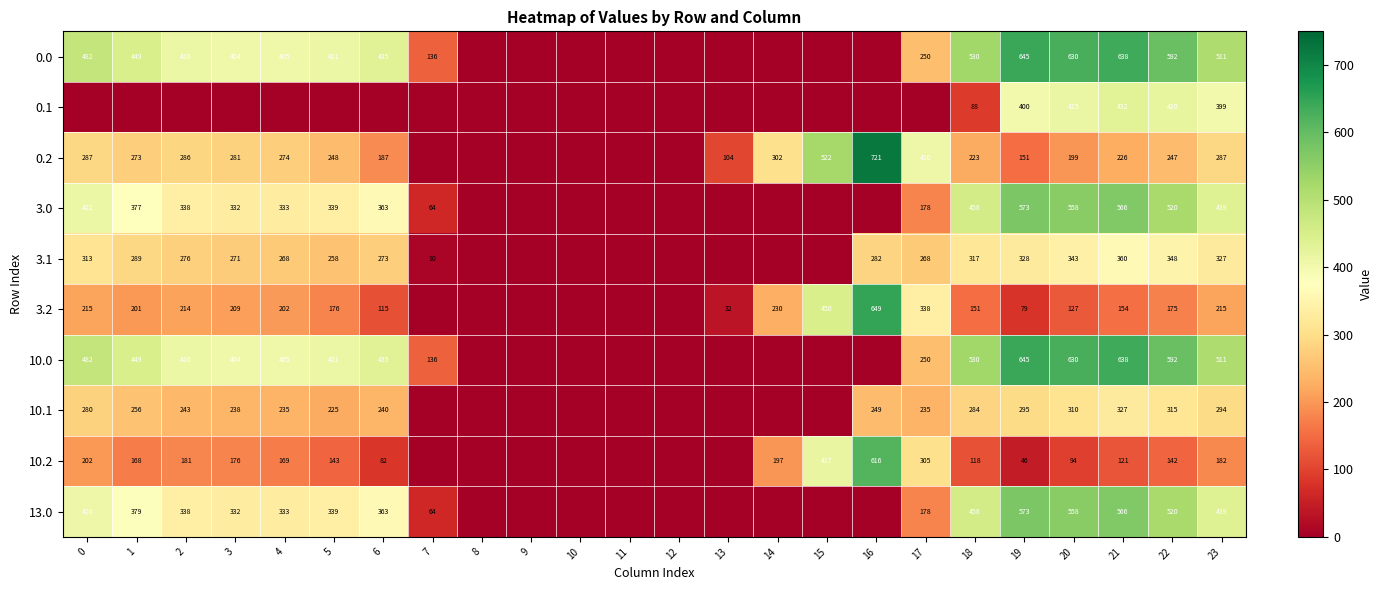

What is the spread (max minus min) of values at 20?

536